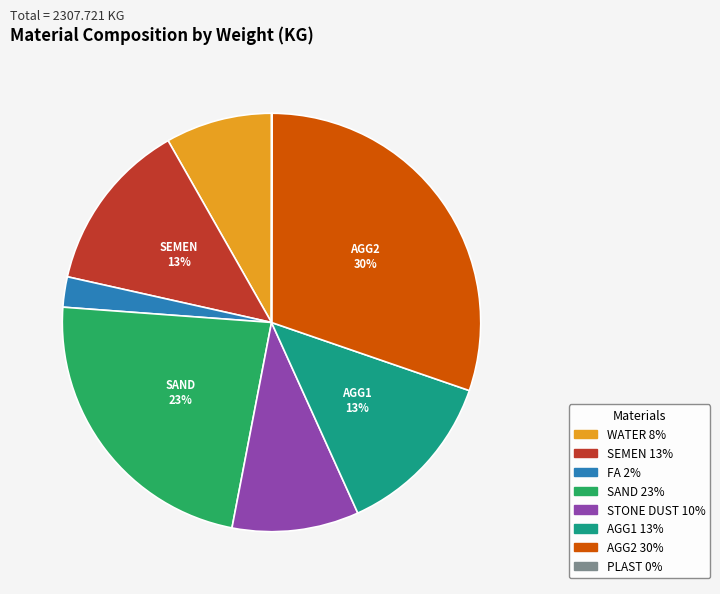

Approximately how many times larger is the value at SEMEN compared to AGG1?

1.0